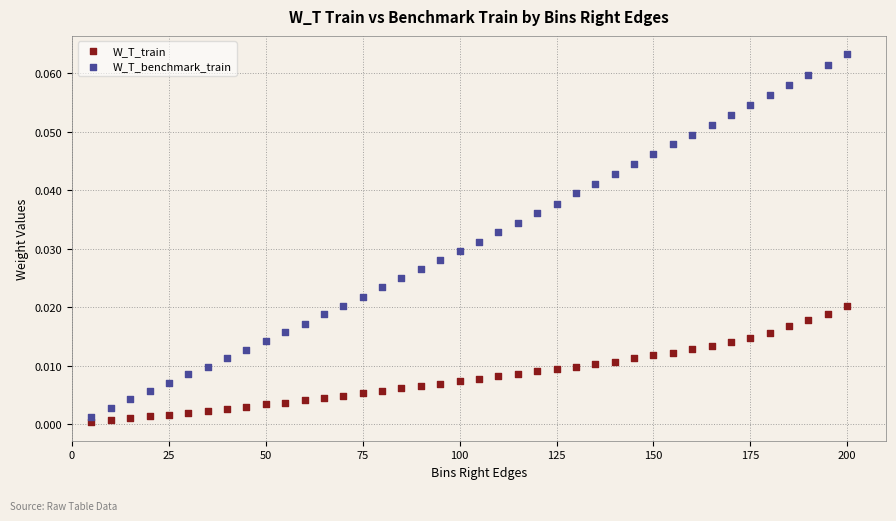

Which series has the widest spread of Y values?

W_T_benchmark_train